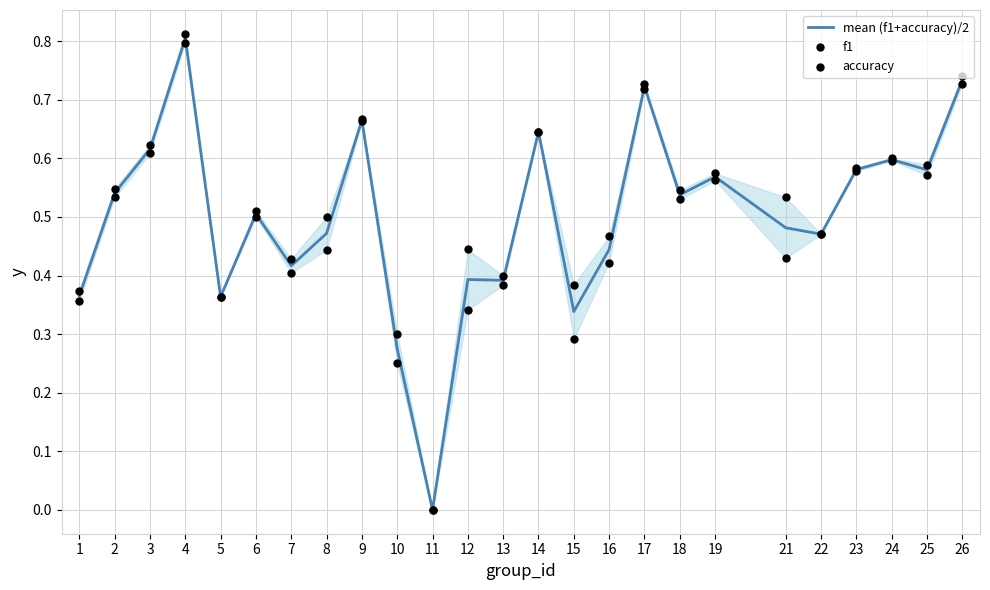

Which series reaches the minimum Y coordinate?

mean (f1+accuracy)/2